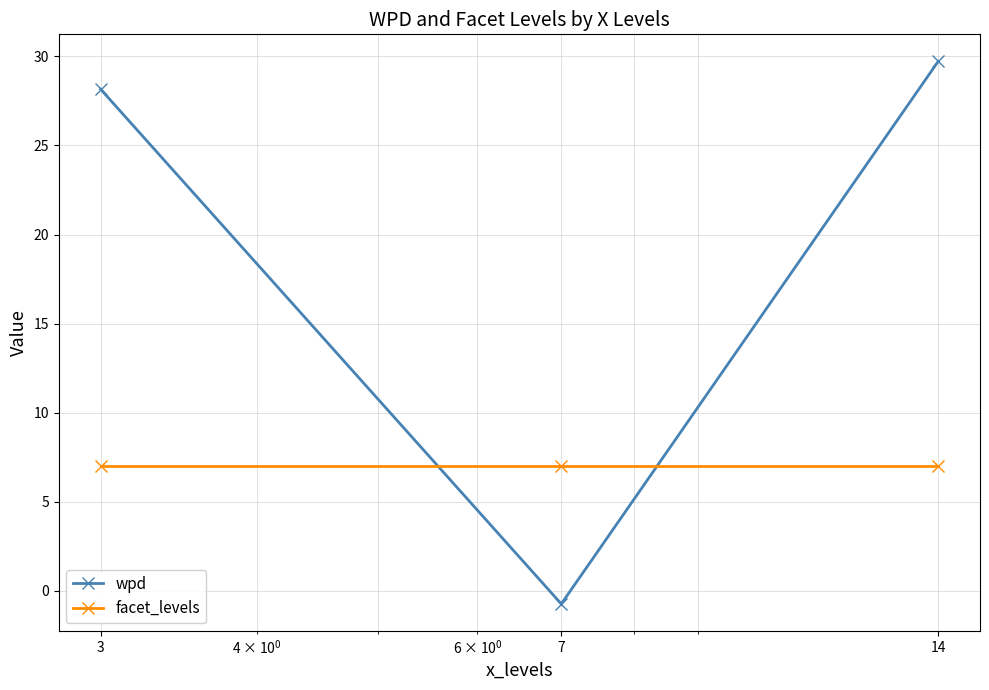

What are all the series names shown in the legend?

wpd, facet_levels